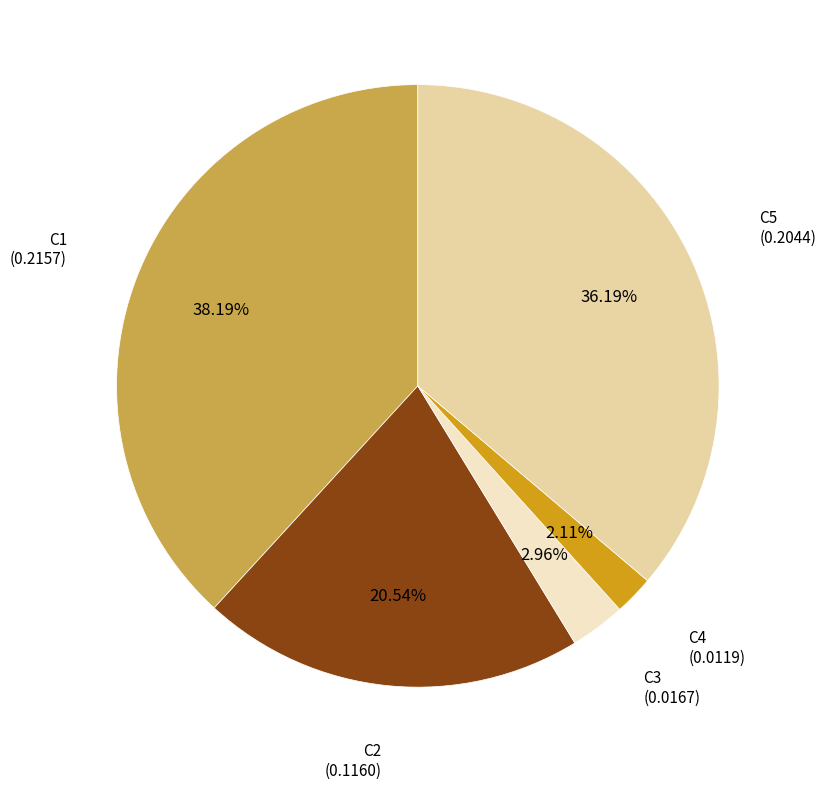

Which slice is the largest?

C1